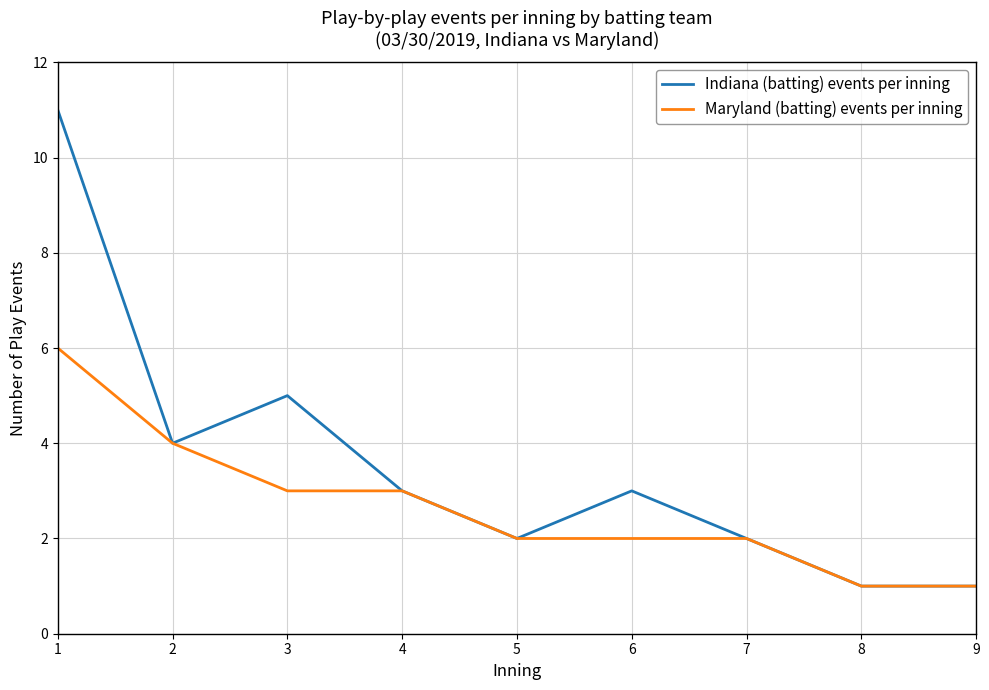

Which series has the largest range (max minus min)?

Indiana (batting) events per inning